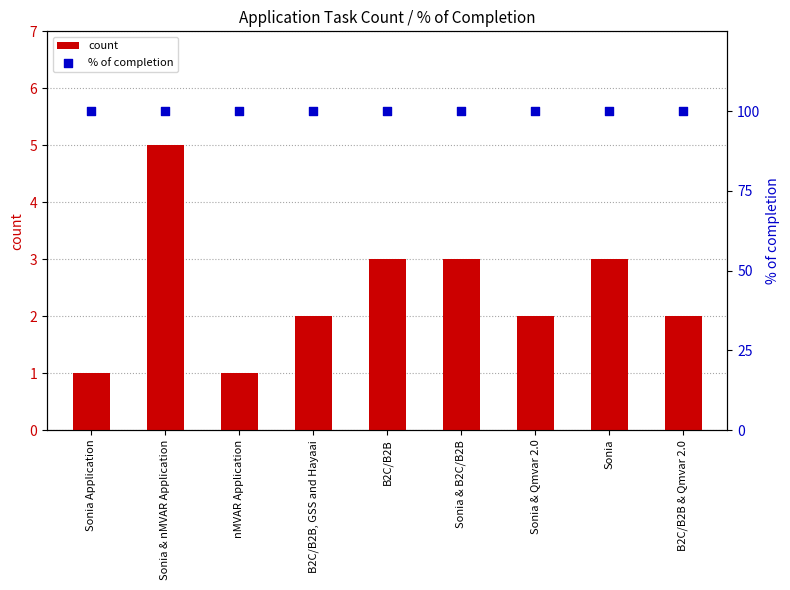

What is the total value across all series at Sonia & Qmvar 2.0?

102